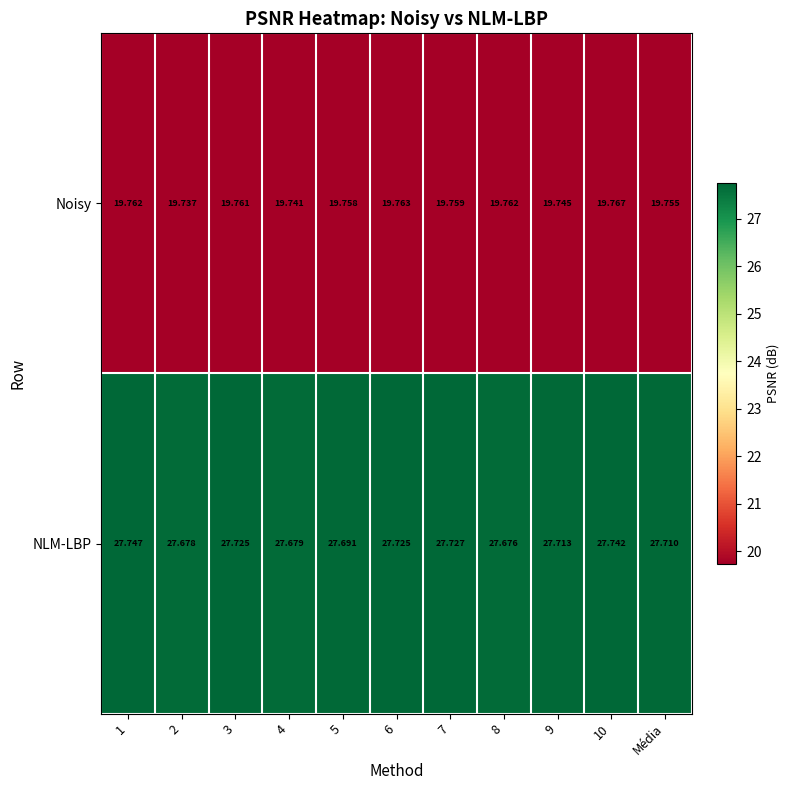

Which category has the highest value across all series?

1